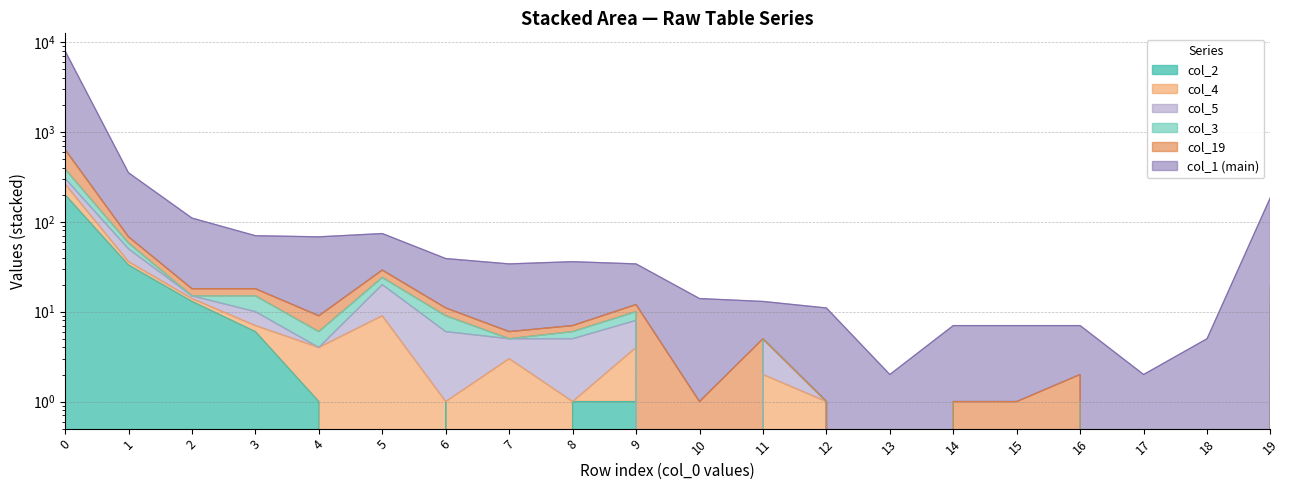

What is the difference between the col_2 values at 1 and 10?

33